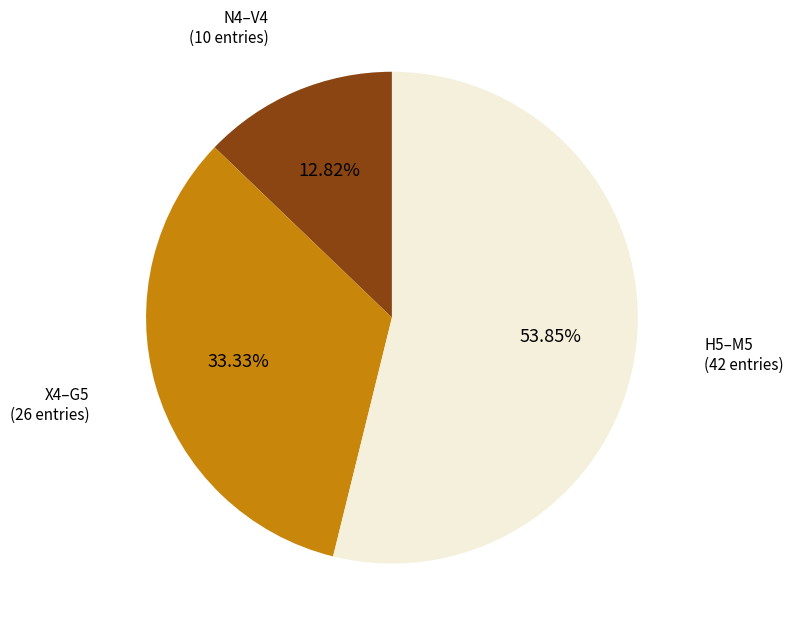

Does any single category account for the majority?

Yes